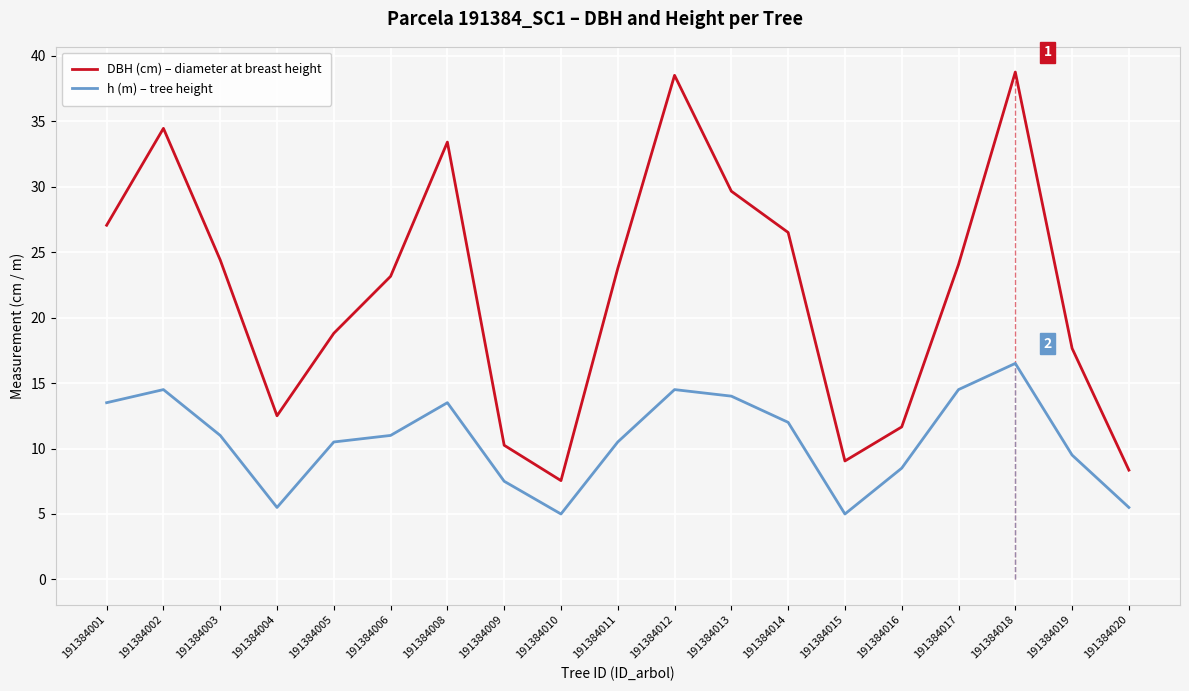

Between 191384012 and 191384013, which series saw the biggest shift?

DBH (cm) – diameter at breast height